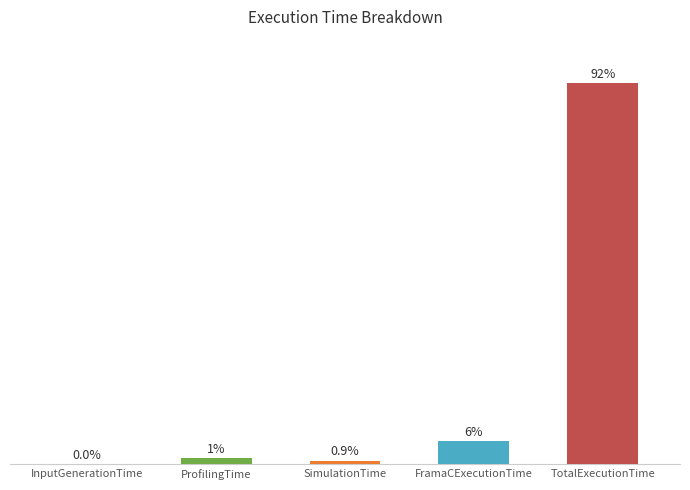

Are the bars horizontal?

No